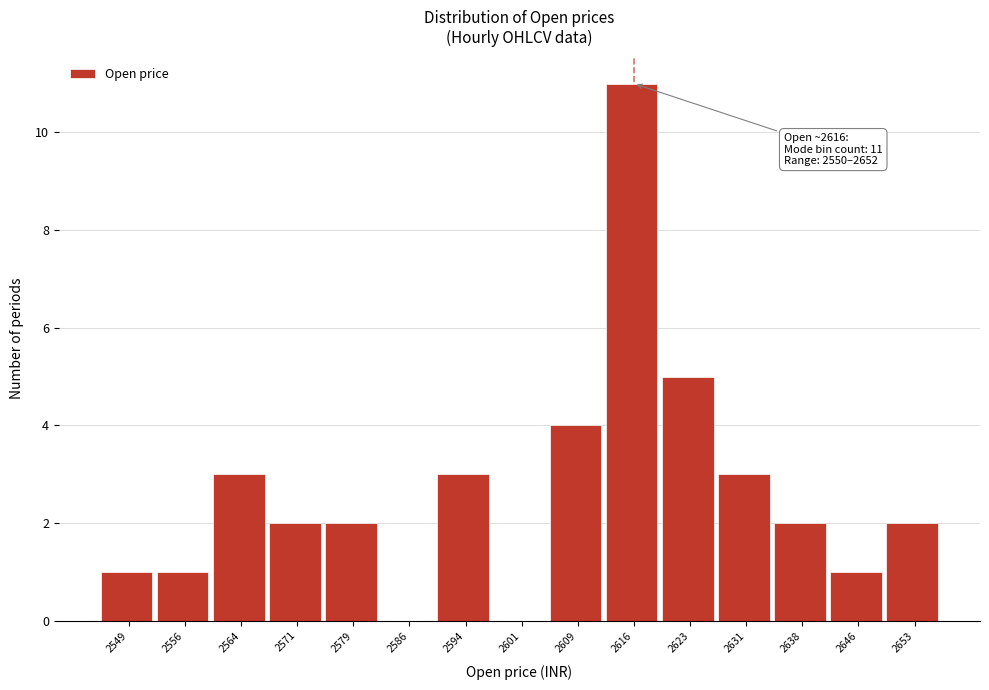

Which range on the x-axis has the tallest bar?

2612 to 2620